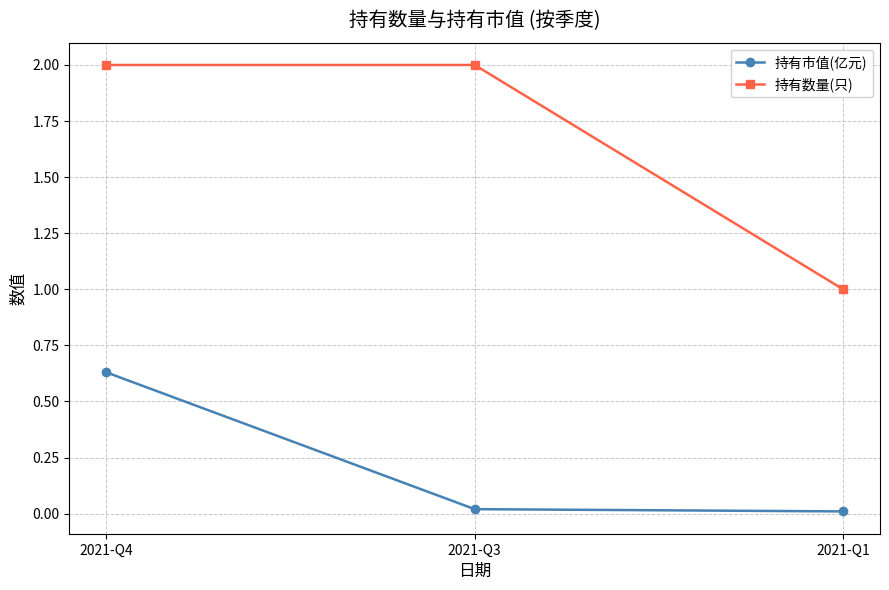

Is it true that 持有数量(只) equals 2.0 at 2021-Q4?

True